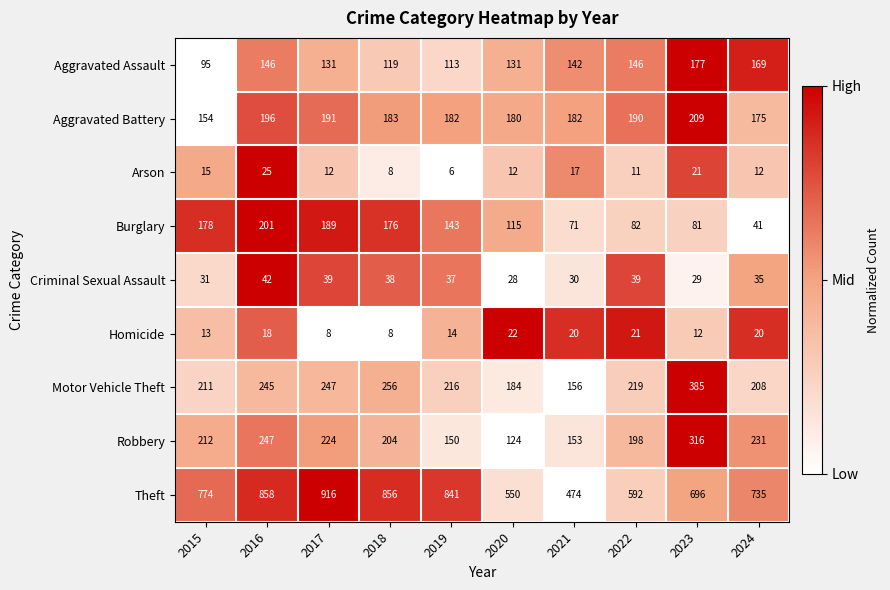

At which category does the chart reach its peak across all series?

2017